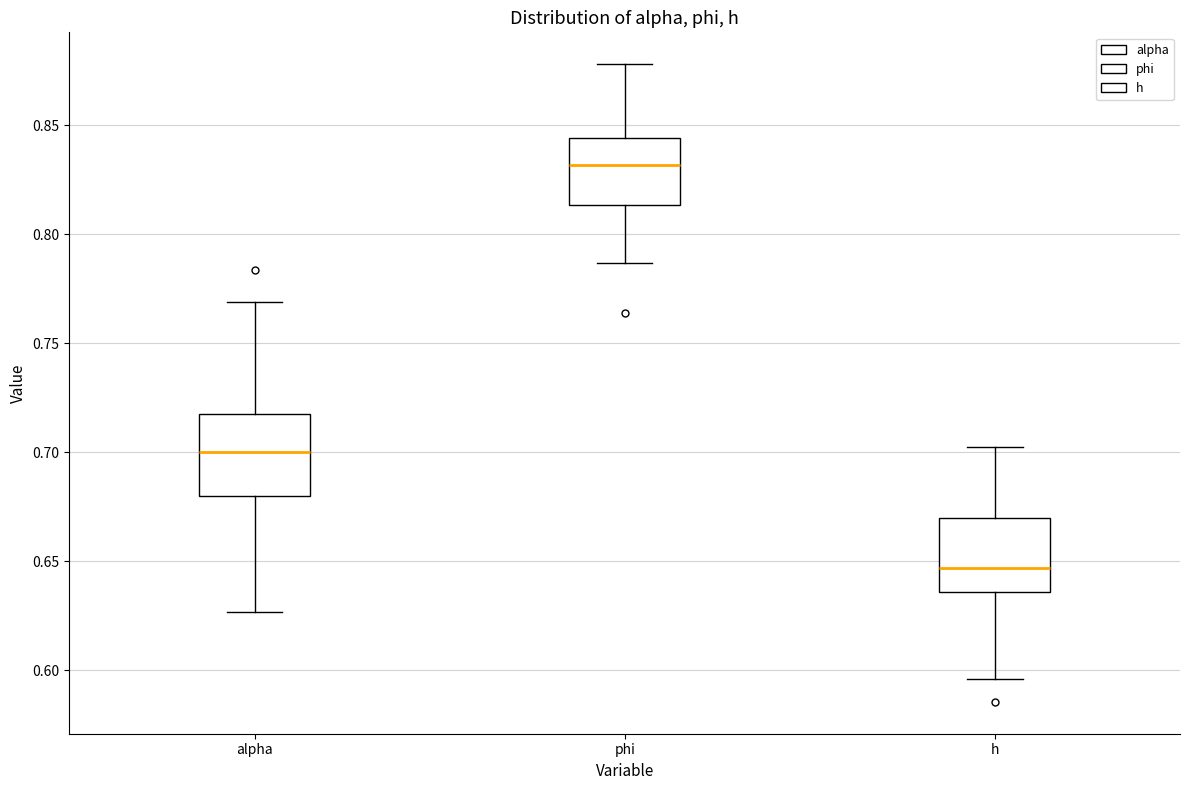

Which box's median line is the highest?

phi